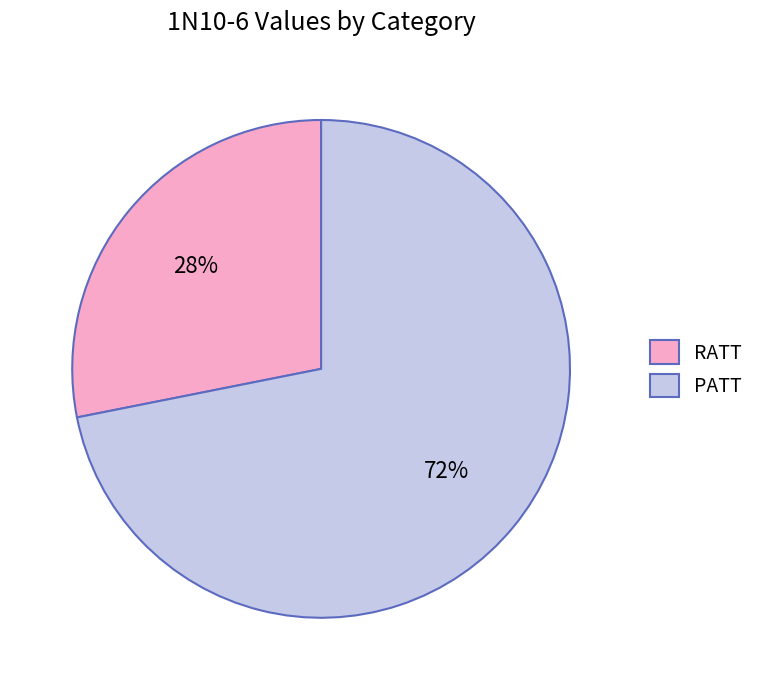

The RATT slice represents 28% of the pie. True or false?

True